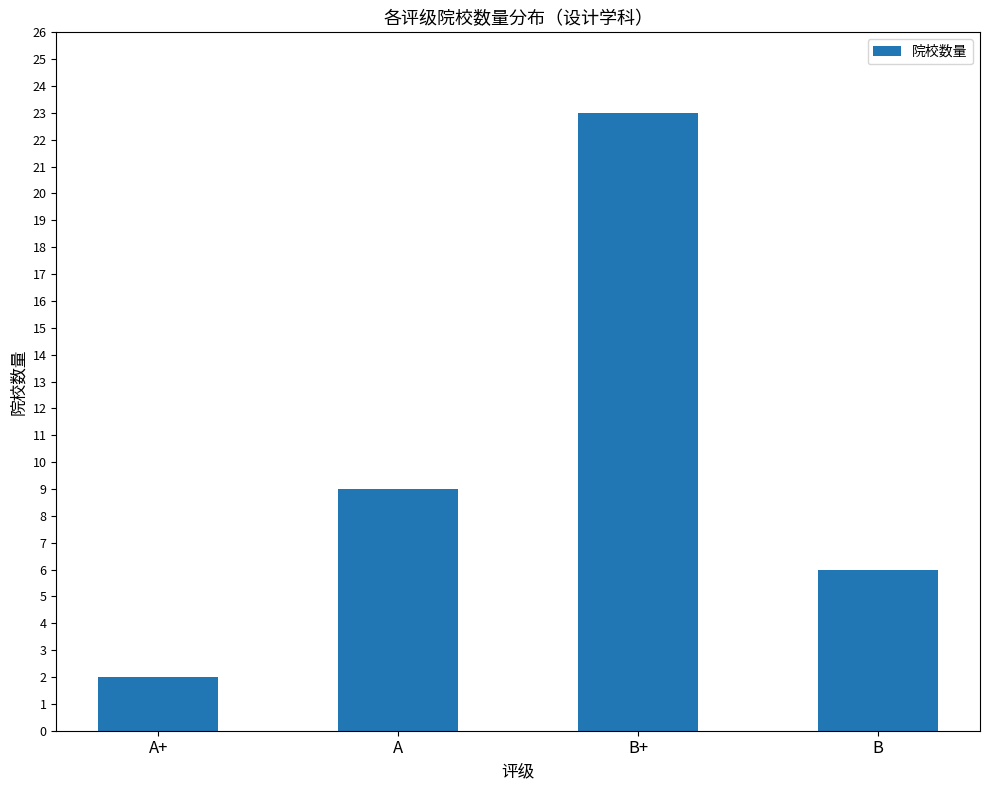

Reading right to left, list all the values displayed in this chart.

6	23	9	2